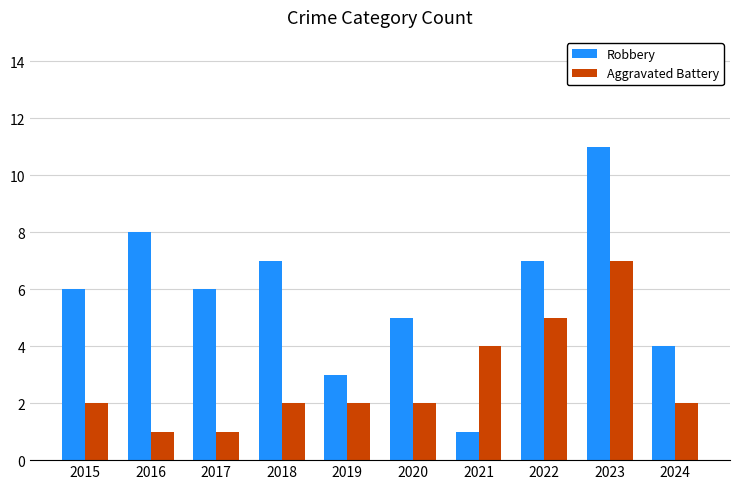

What is the sum of all Robbery values?

58